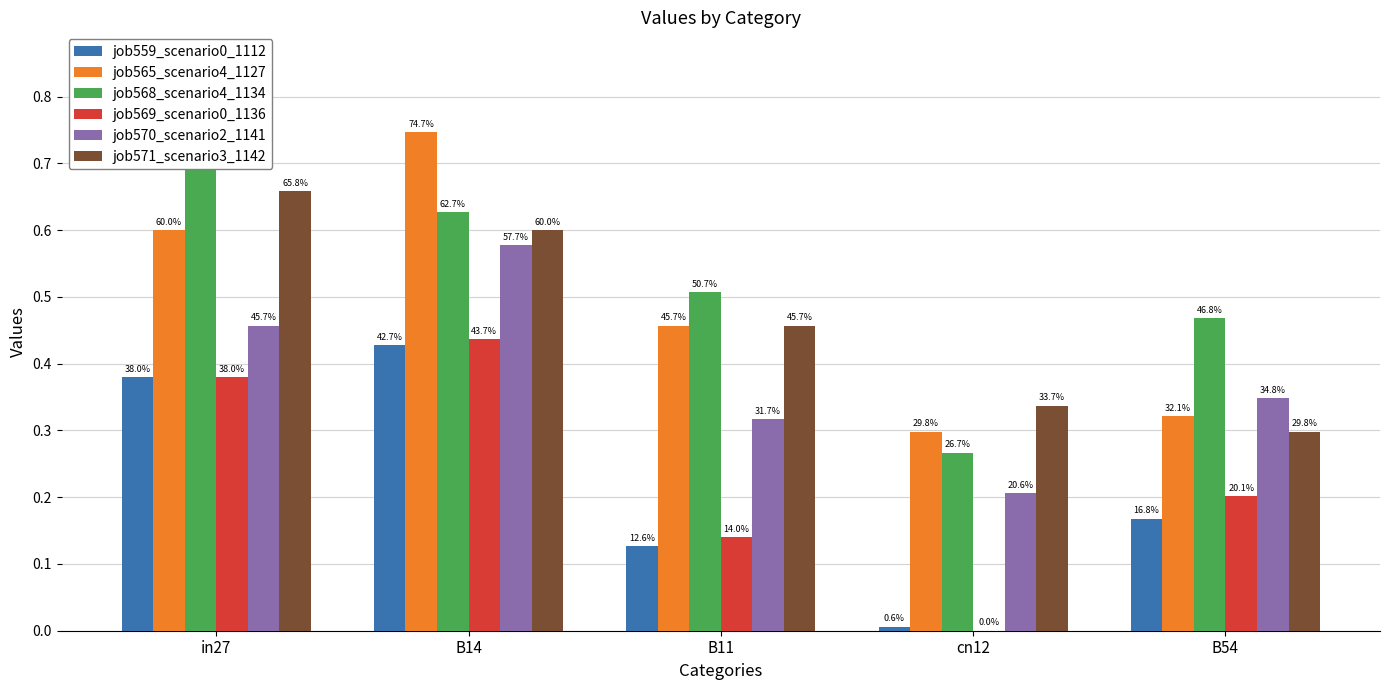

List the series in order of their peak value, highest first.

job565_scenario4_1127, job568_scenario4_1134, job571_scenario3_1142, job570_scenario2_1141, job569_scenario0_1136, job559_scenario0_1112